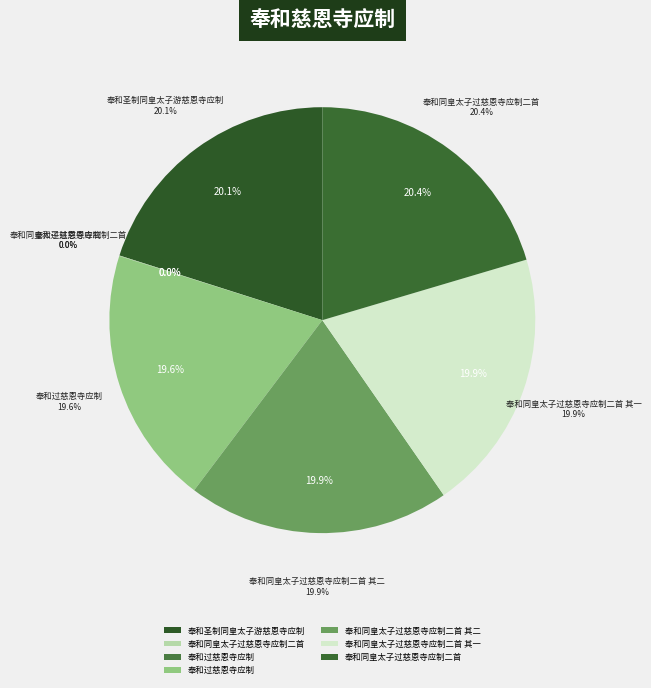

Between 奉和圣制同皇太子游慈恩寺应制 and 奉和同皇太子过慈恩寺应制二首 其二, which is larger?

奉和圣制同皇太子游慈恩寺应制